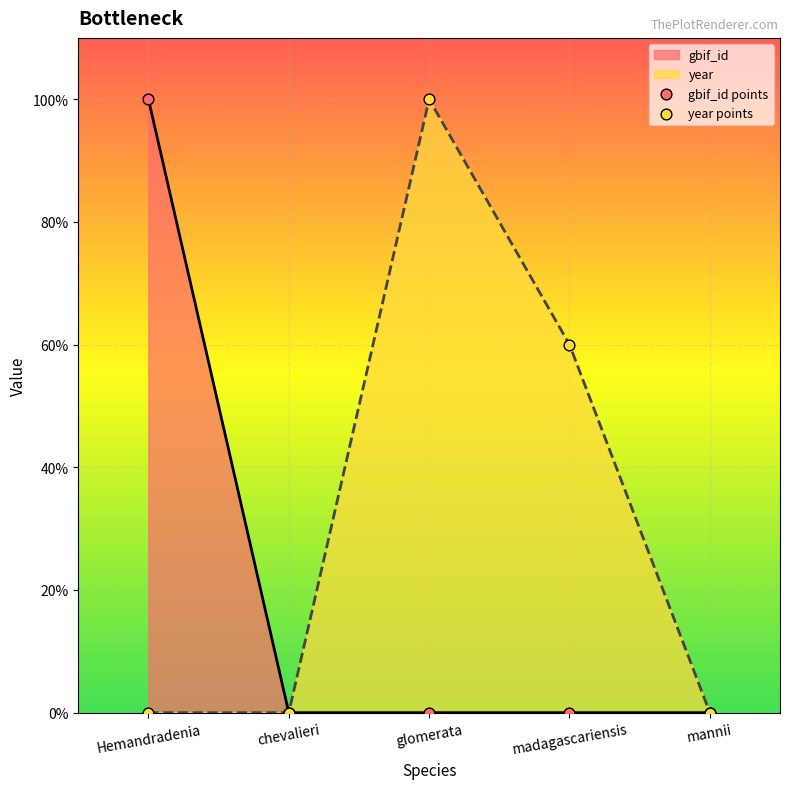

True or false: gbif_id has a value of 100.0 at Hemandradenia.

True